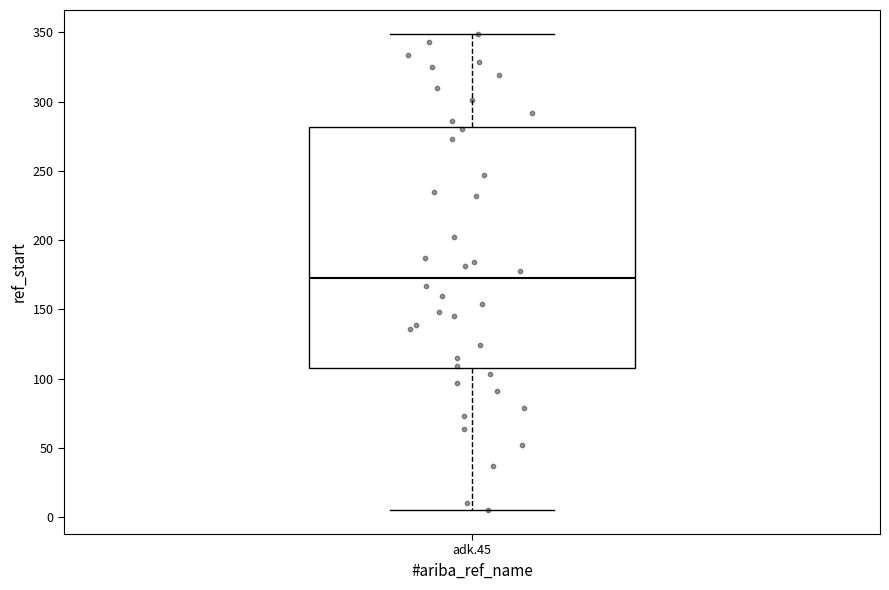

Where does the median line of the box for adk.45 sit on the y-axis? The values are not printed on the chart, so give them approximately, as read against the axis.

175